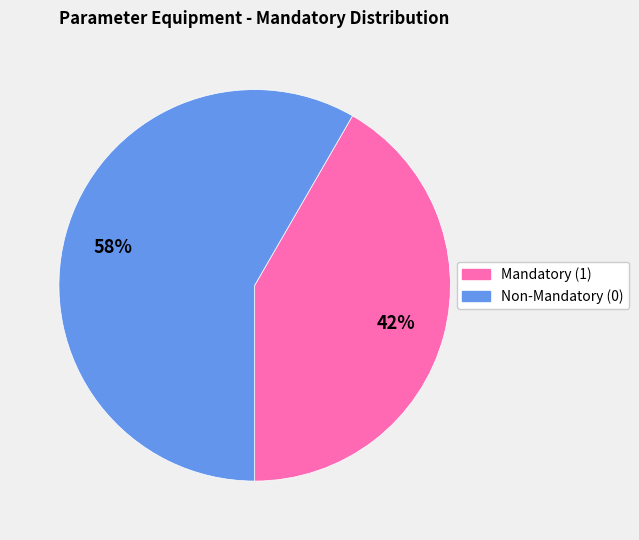

How many slices are in this pie chart?

2